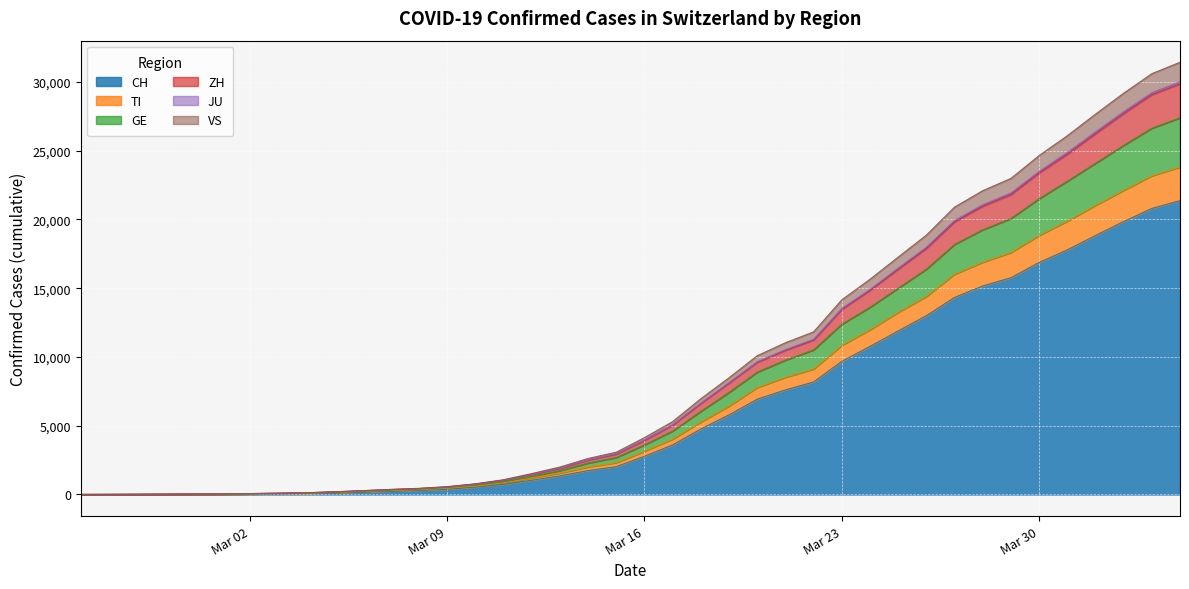

Which category has the highest value in the ZH series?

2020-04-04